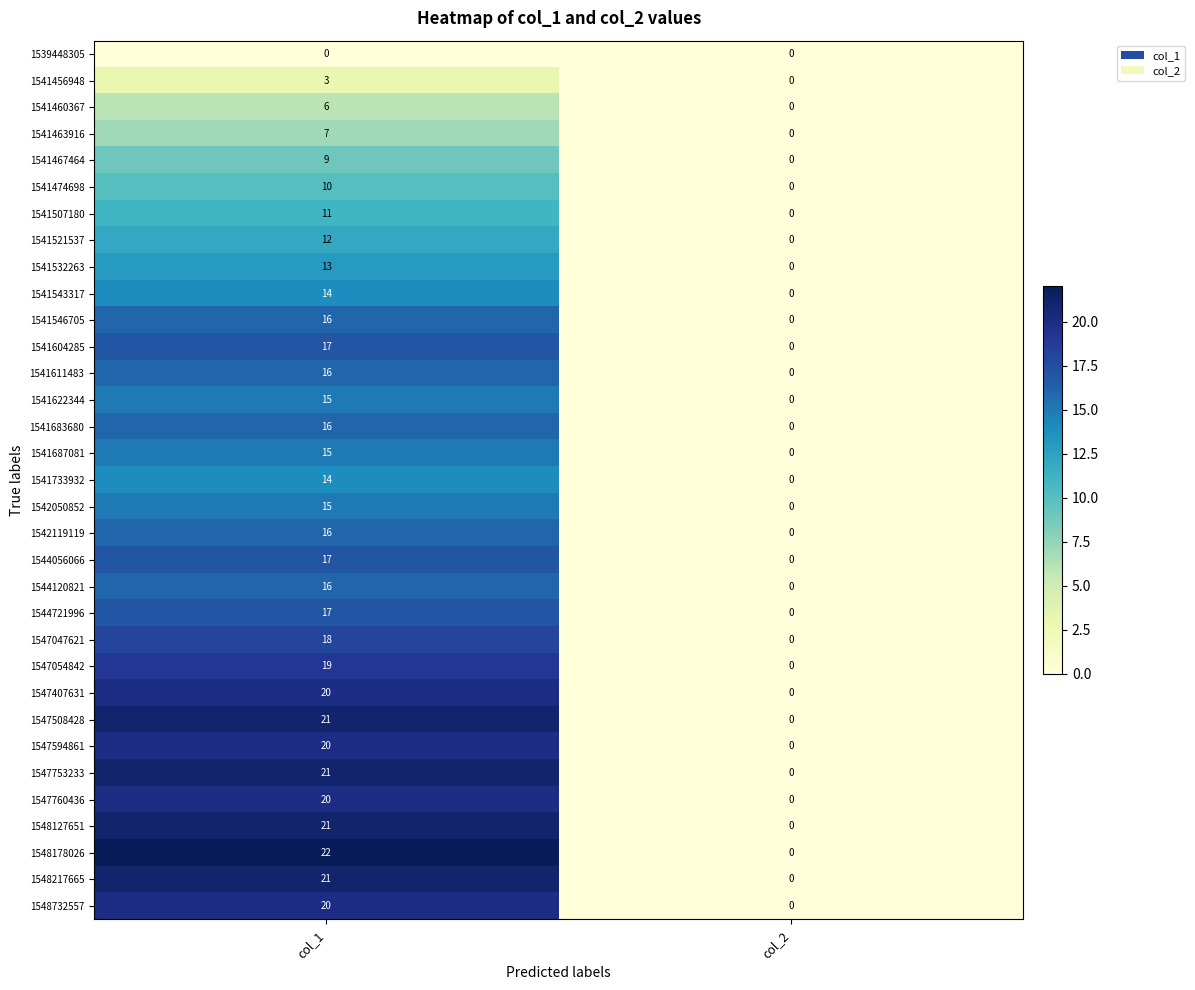

What is the total value across all series at col_1?

498